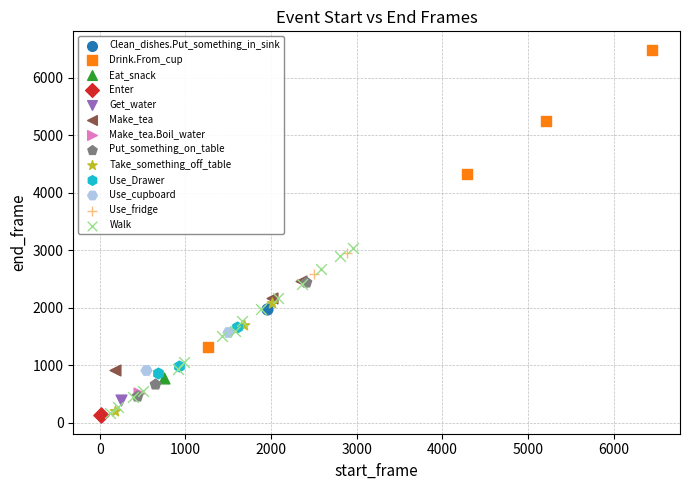

What are all the series names shown in the legend?

Clean_dishes.Put_something_in_sink, Drink.From_cup, Eat_snack, Enter, Get_water, Make_tea, Make_tea.Boil_water, Put_something_on_table, Take_something_off_table, Use_Drawer, Use_cupboard, Use_fridge, Walk